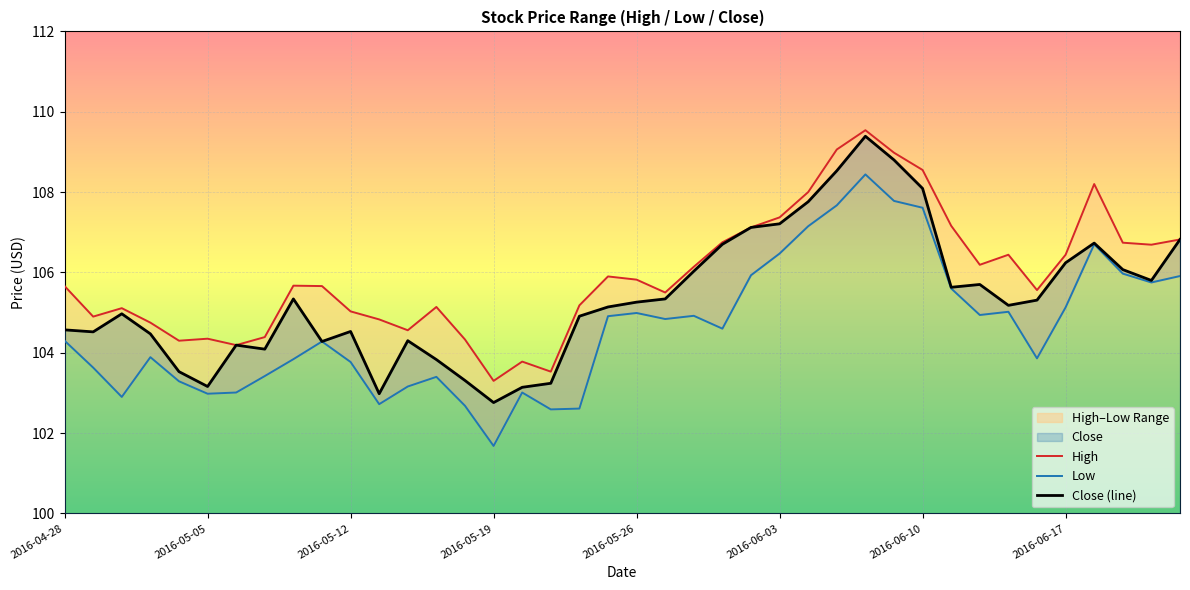

How many lines are shown in the chart?

3